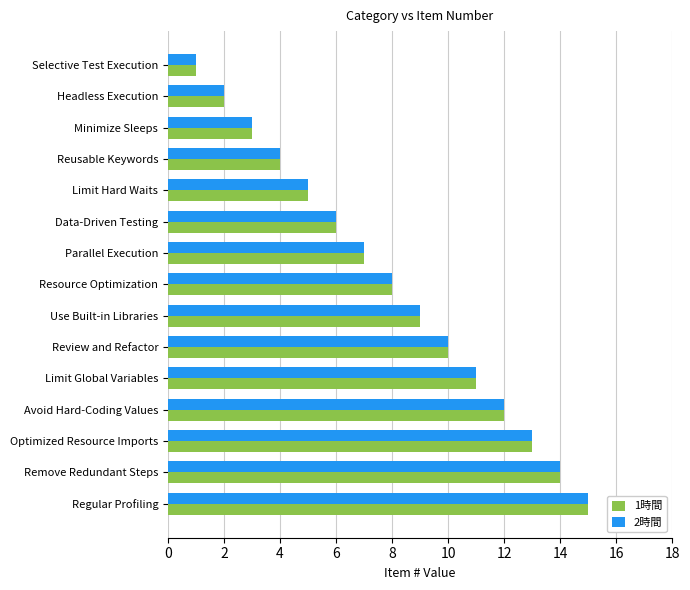

List the labels in order of 1時間 value, smallest first.

Selective Test Execution, Headless Execution, Minimize Sleeps, Reusable Keywords, Limit Hard Waits, Data-Driven Testing, Parallel Execution, Resource Optimization, Use Built-in Libraries, Review and Refactor, Limit Global Variables, Avoid Hard-Coding Values, Optimized Resource Imports, Remove Redundant Steps, Regular Profiling